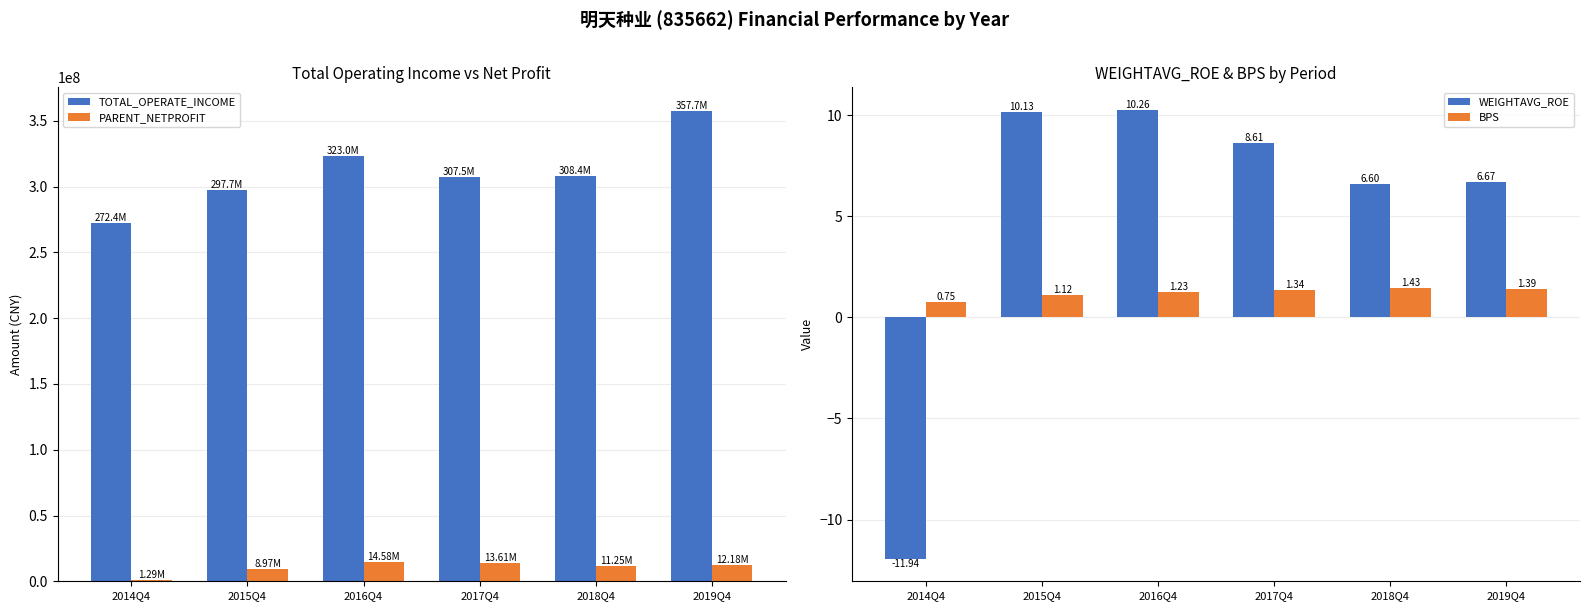

What value does the TOTAL_OPERATE_INCOME series have at 2015Q4?

297687102.6